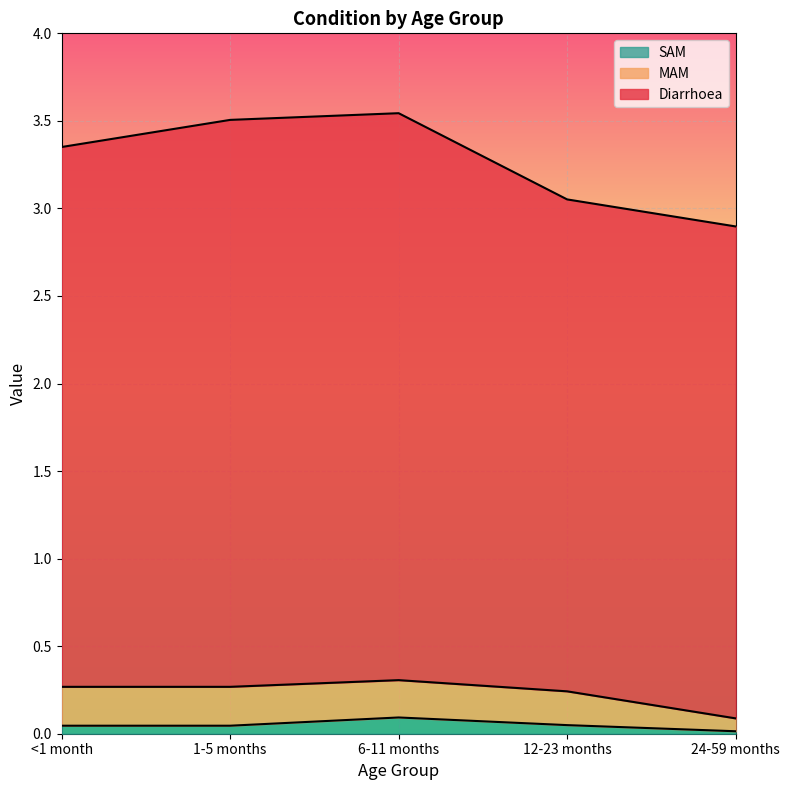

Reading left to right, transcribe all the data shown in this chart.

Diarrhoea: 3.1	3.2	3.2	2.8	2.8
MAM: 0.2	0.2	0.2	0.2	0.1
SAM: 0.0	0.0	0.1	0.0	0.0